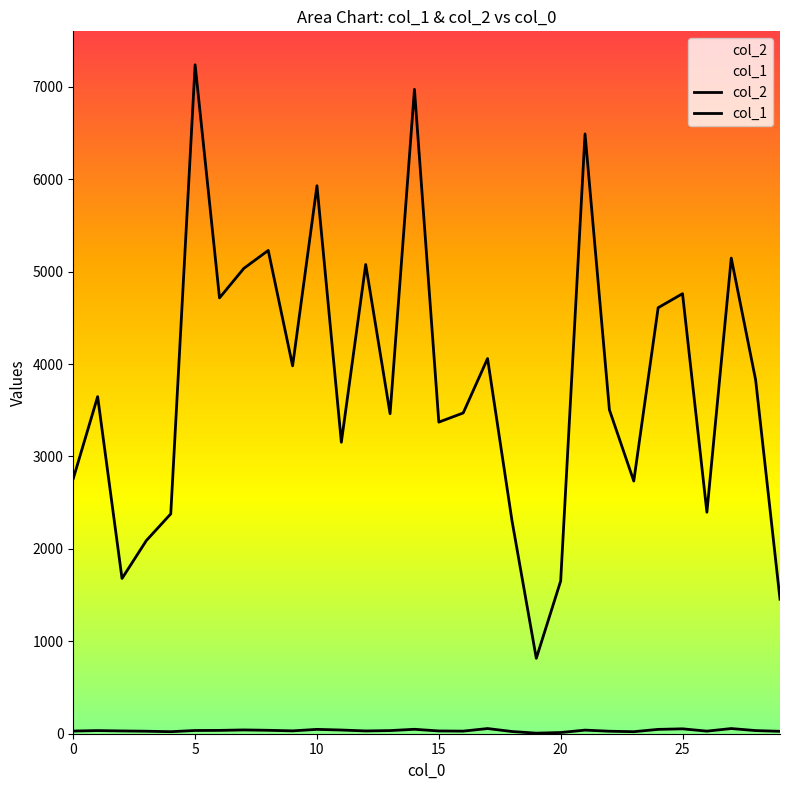

Where does the col_1 series first go above 34?

5